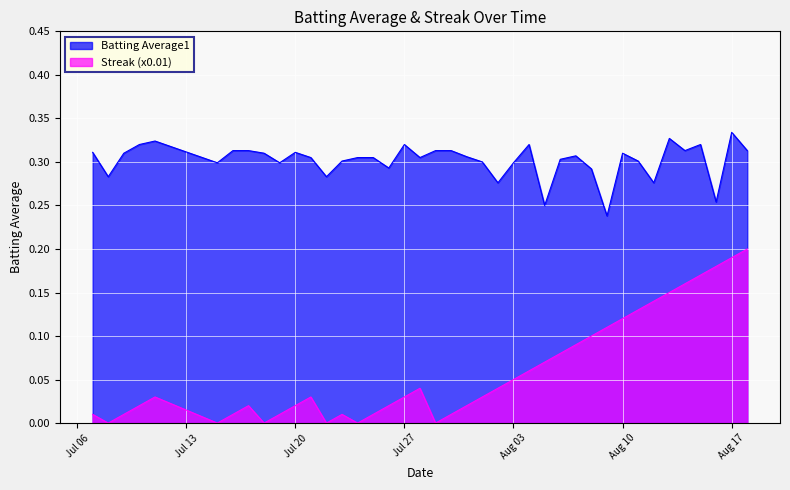

What is the spread (max minus min) of values at 2010-08-05?

0.2